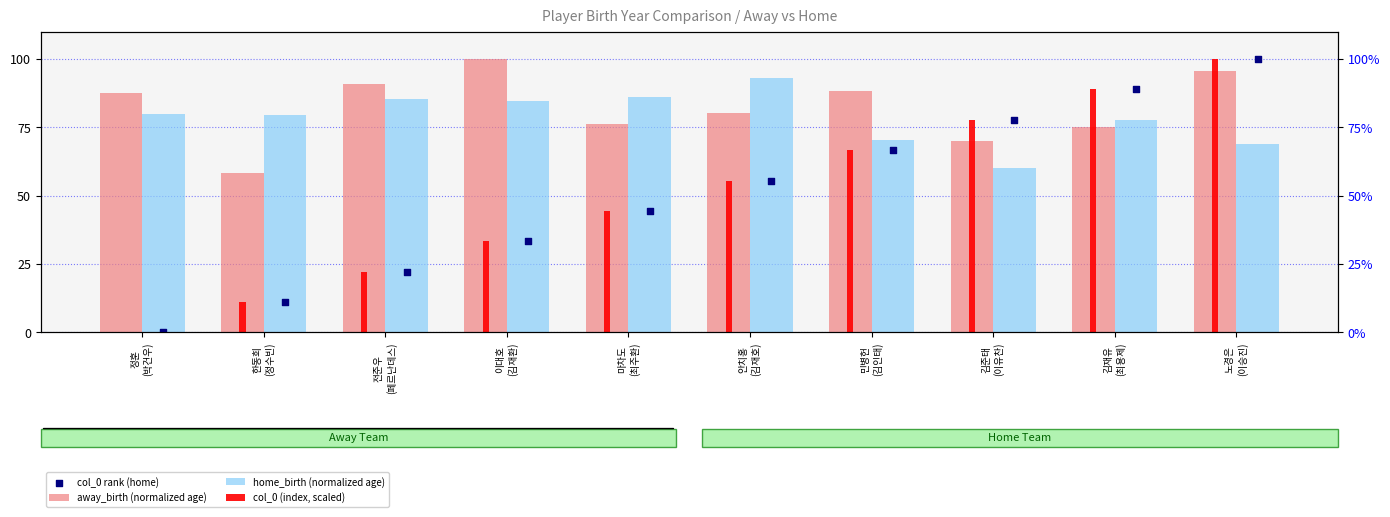

What are all the series names shown in the legend?

away_birth (normalized age), home_birth (normalized age), col_0 (index, scaled), col_0 rank (home)